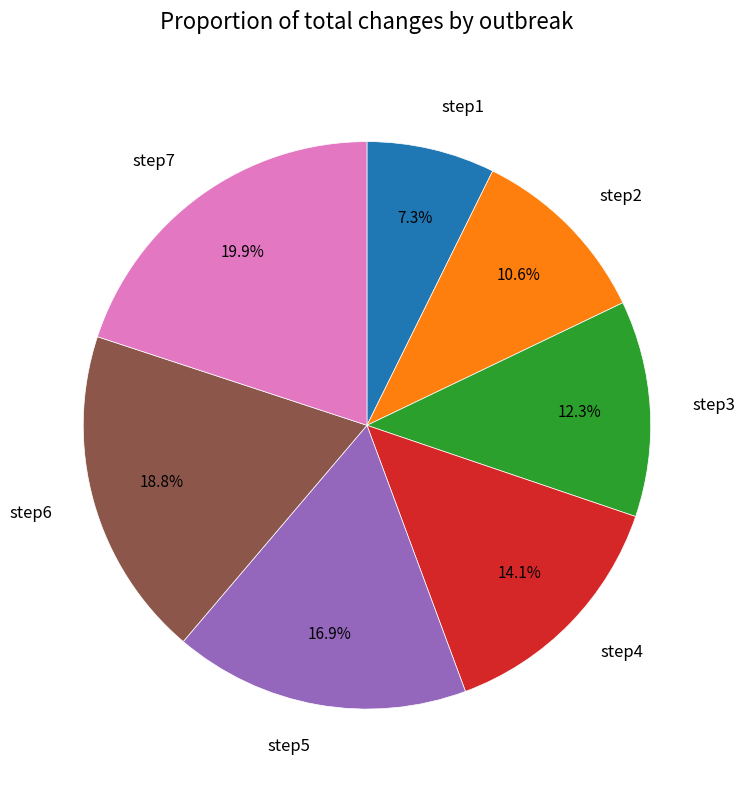

Which has a higher value, step7 or step1?

step7